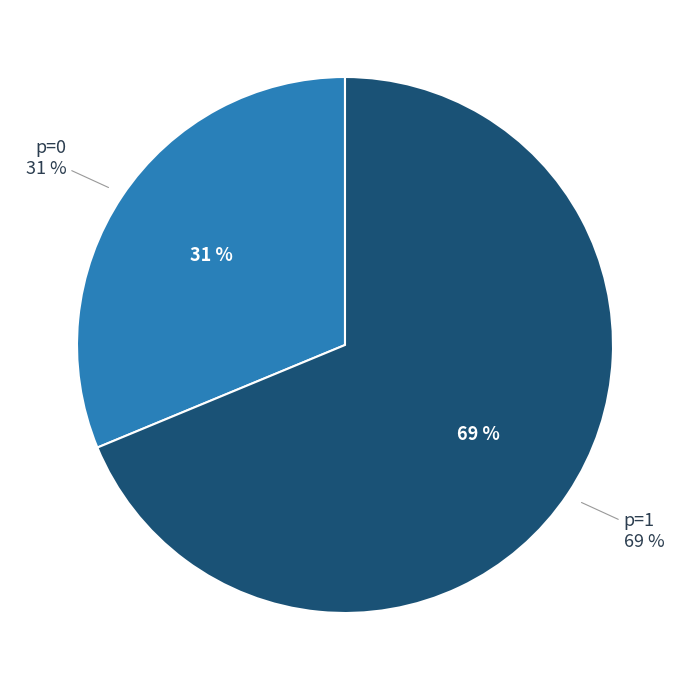

How many slices are in this pie chart?

2